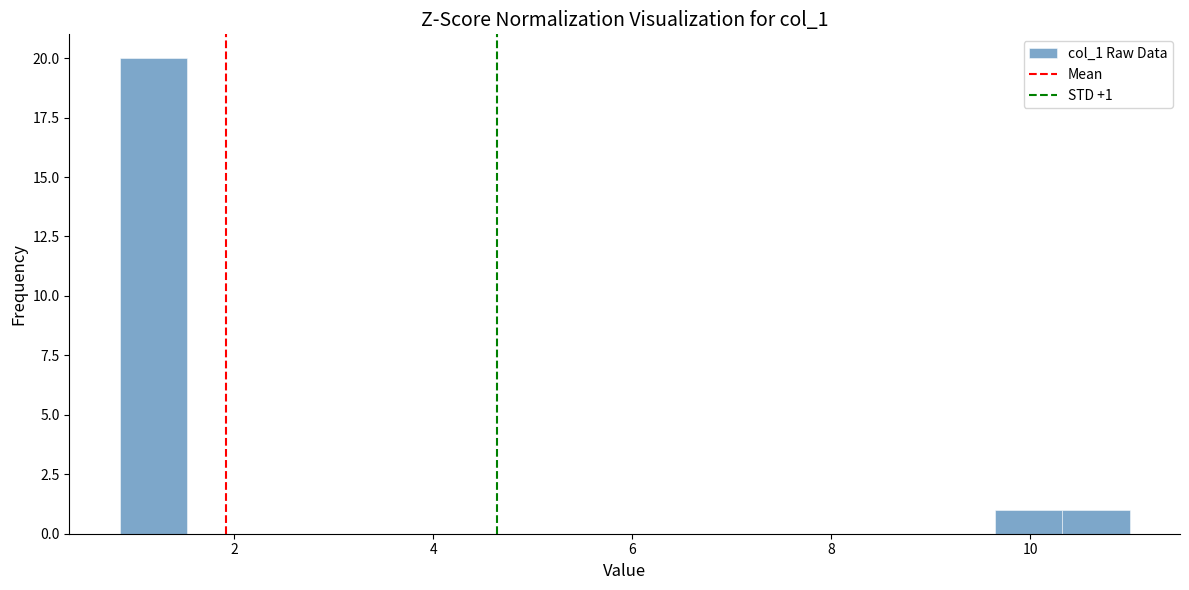

Read against the x-axis, roughly where is the centre of the tallest bar?

1.2